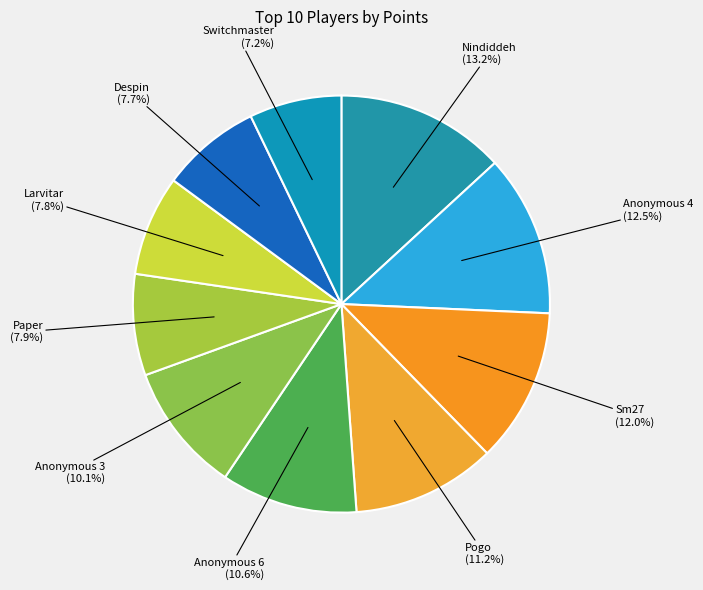

How many slices are in this pie chart?

10